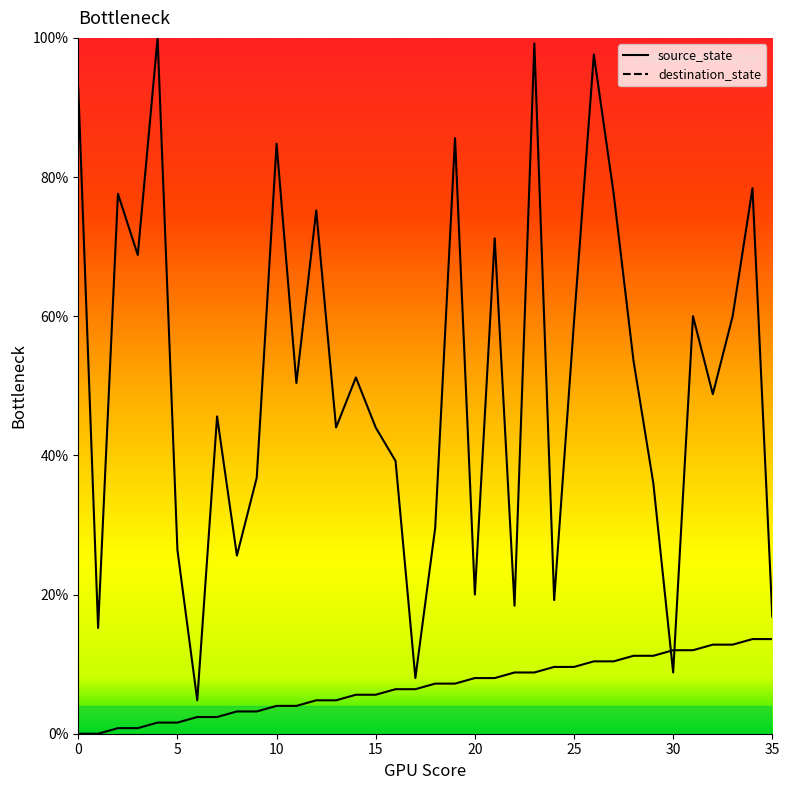

Reading left to right, what are all the values shown in this chart?

source_state: 0.0	0.0	0.8	0.8	1.6	1.6	2.4	2.4	3.2	3.2	4.0	4.0	4.8	4.8	5.6	5.6	6.4	6.4	7.2	7.2	8.0	8.0	8.8	8.8	9.6	9.6	10.4	10.4	11.2	11.2	12.0	12.0	12.8	12.8	13.6	13.6
destination_state: 92.8	15.2	77.6	68.8	100.0	26.4	4.8	45.6	25.6	36.8	84.8	50.4	75.2	44.0	51.2	44.0	39.2	8.0	29.6	85.6	20.0	71.2	18.4	99.2	19.2	59.2	97.6	77.6	53.6	36.0	8.8	60.0	48.8	60.0	78.4	16.8